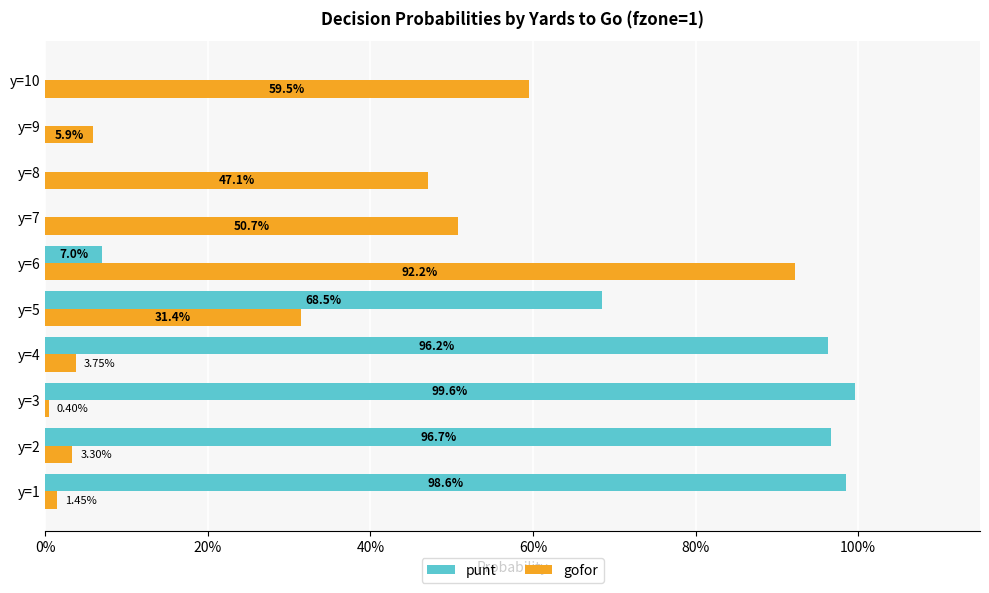

What are all the series names shown in the legend?

punt, gofor